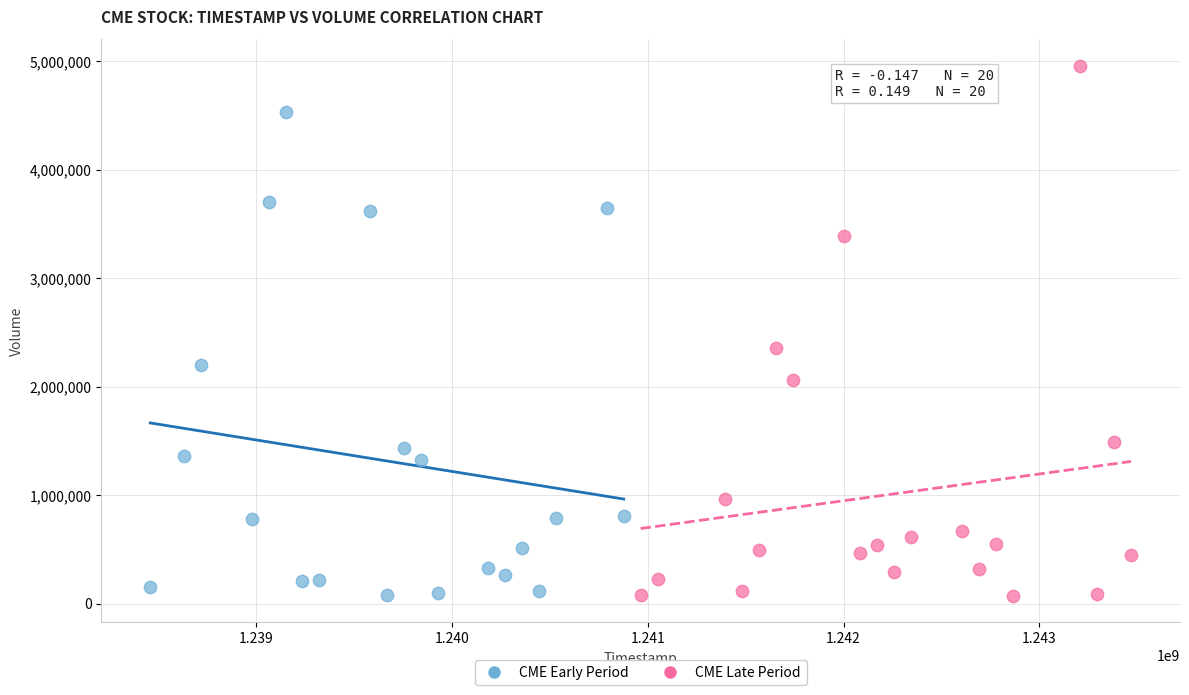

Which series reaches the maximum Y coordinate?

CME Late Period